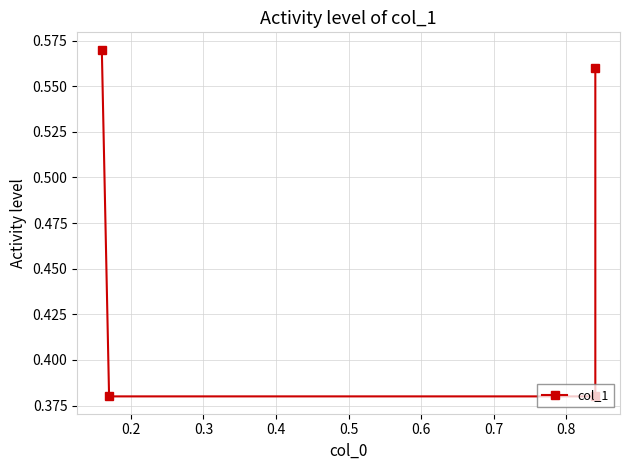

How many categories are shown in the chart?

4